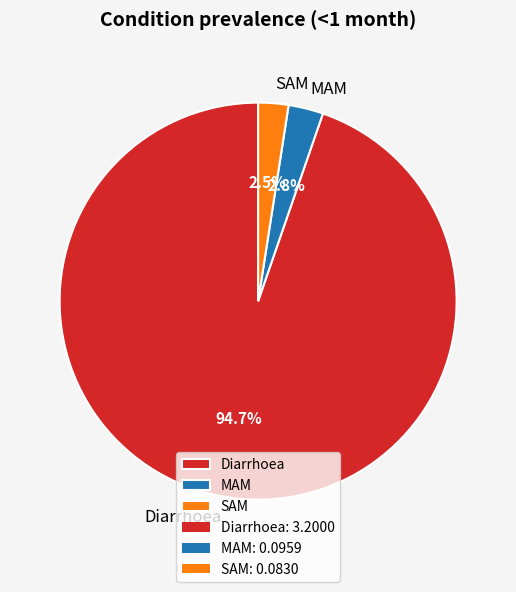

To the nearest percent, what is the average slice percentage?

33%